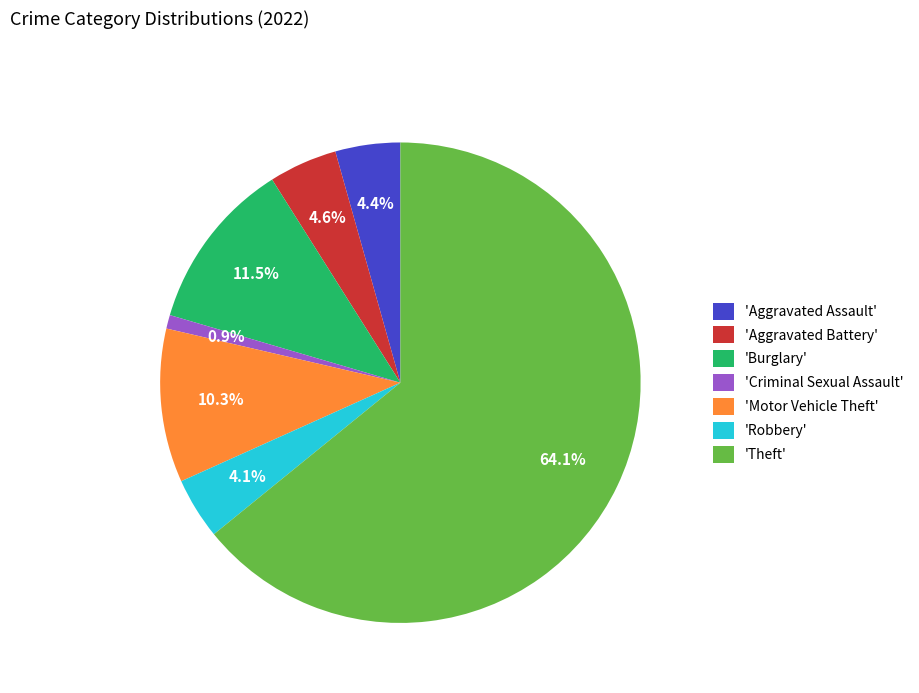

Does 'Theft' represent more than half of the total?

Yes